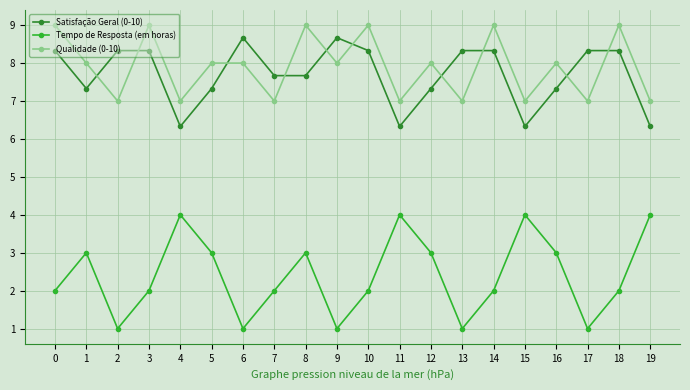

What is the approximate value of Satisfação Geral (0-10) at 0?

8.3